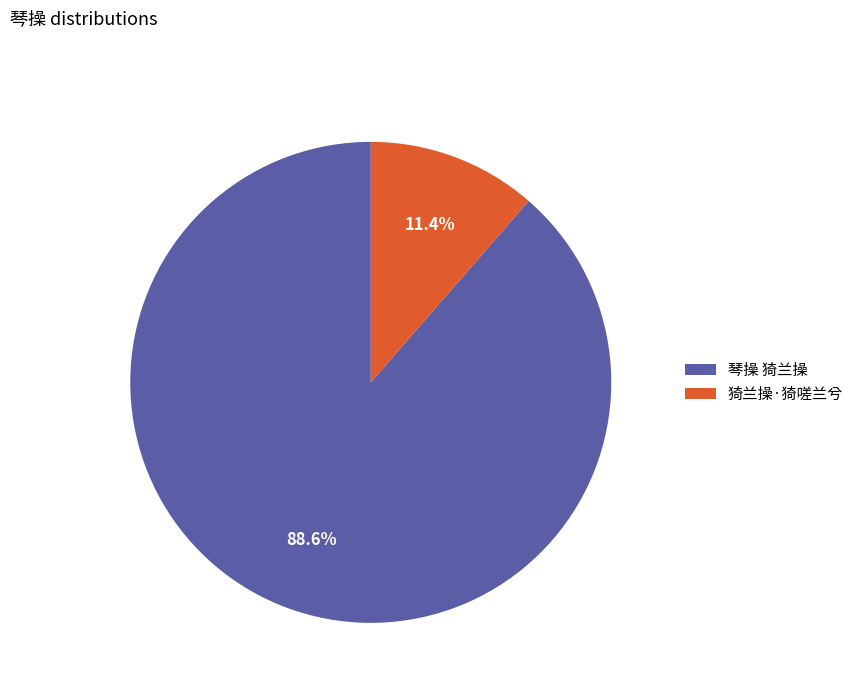

How many segments does this pie chart have?

2